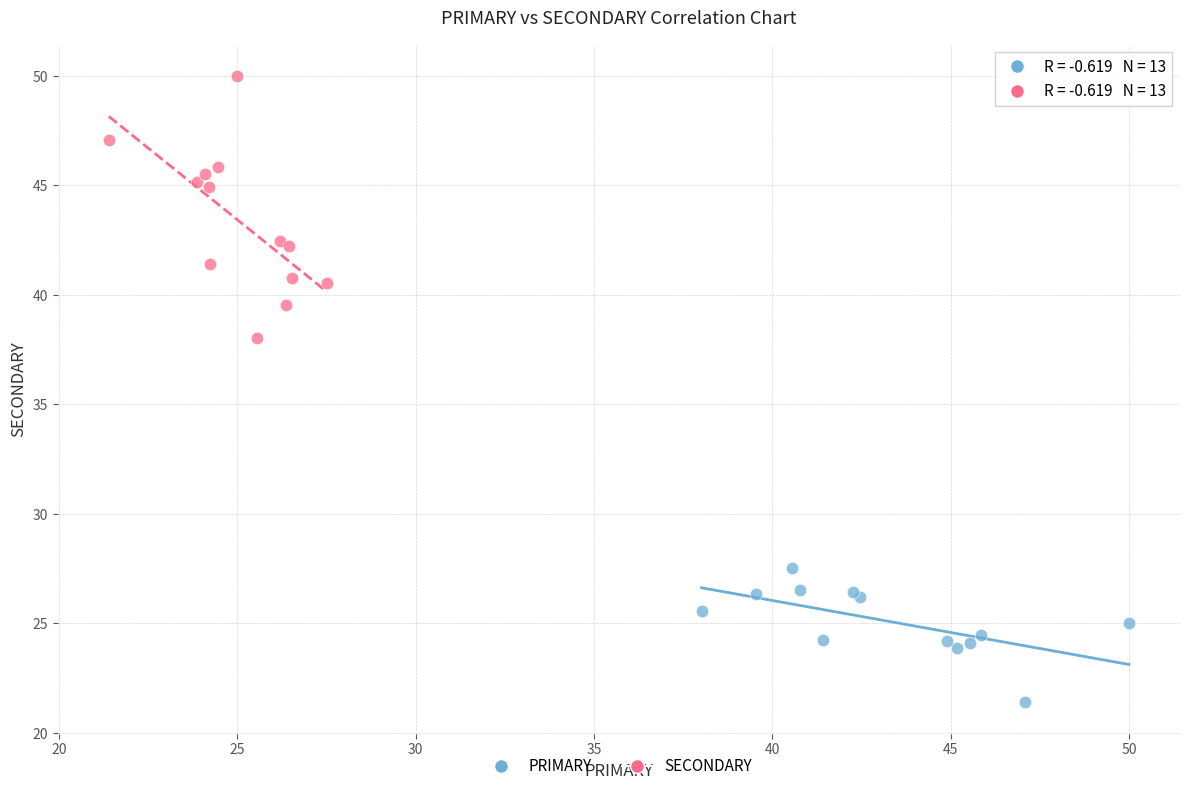

Which series has the widest spread of Y values?

SECONDARY